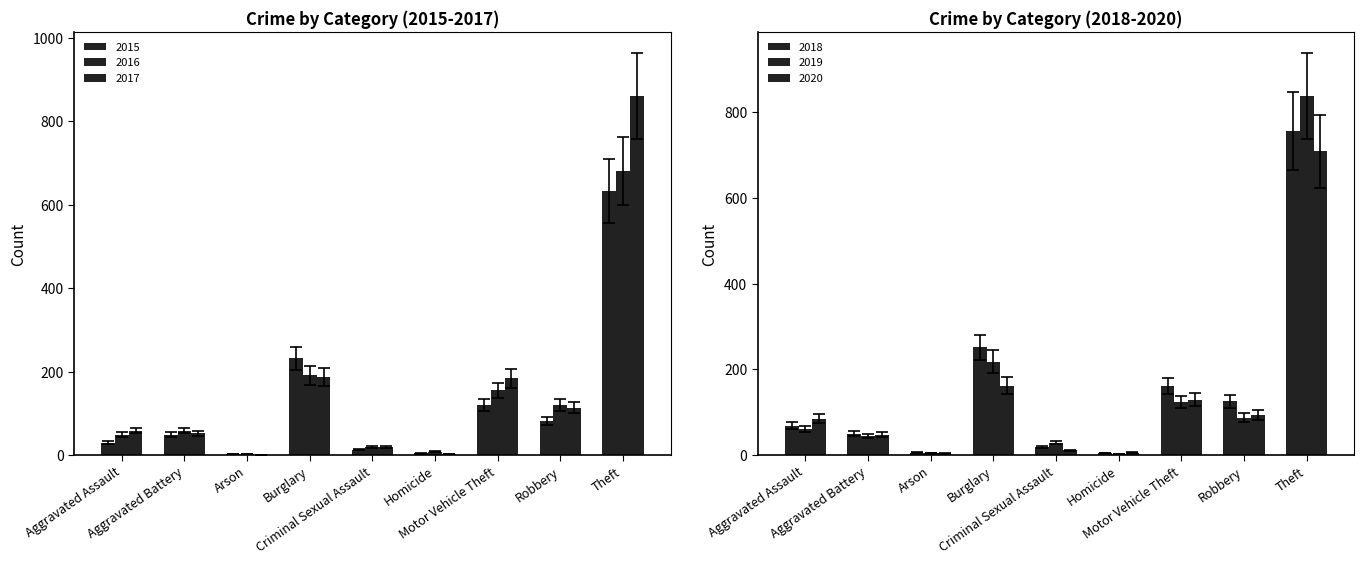

At which label does 2018 reach its peak?

Theft